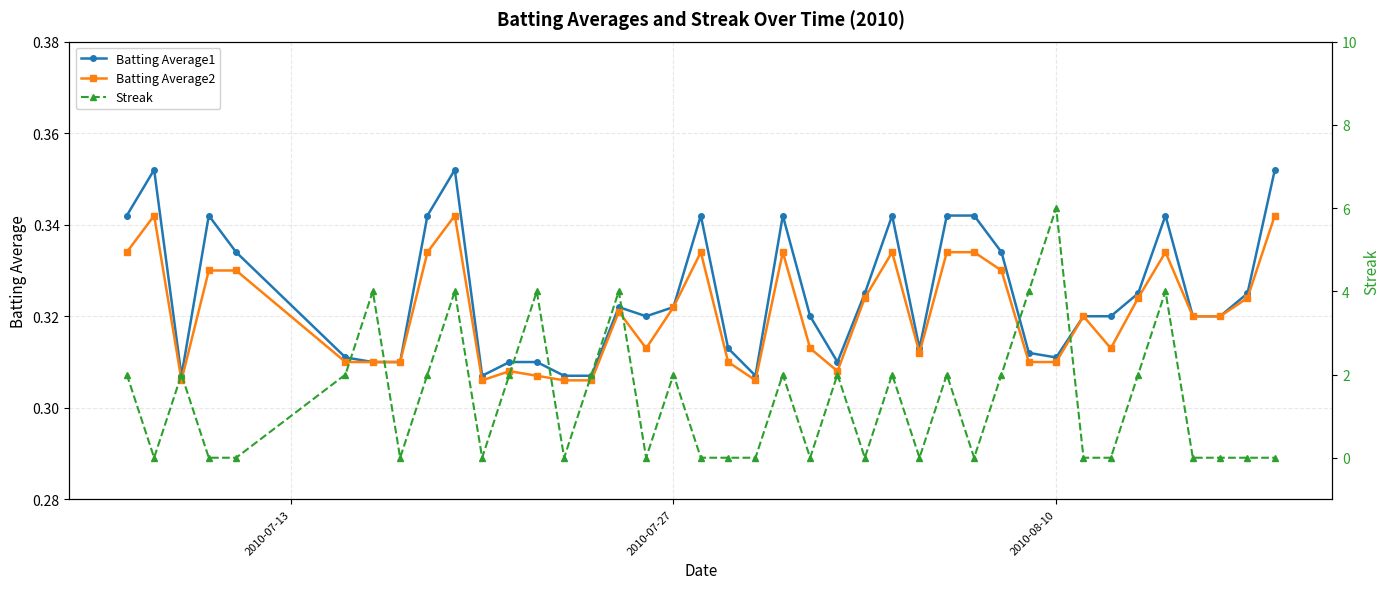

Count the number of categories in the chart.

40